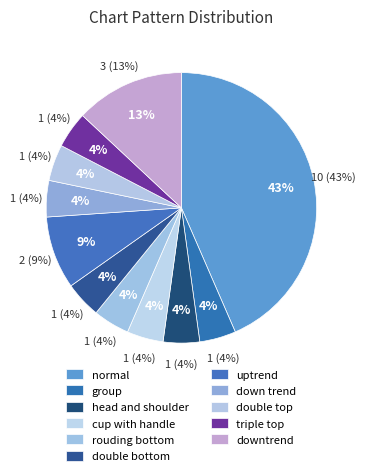

Which slice is the smallest?

group